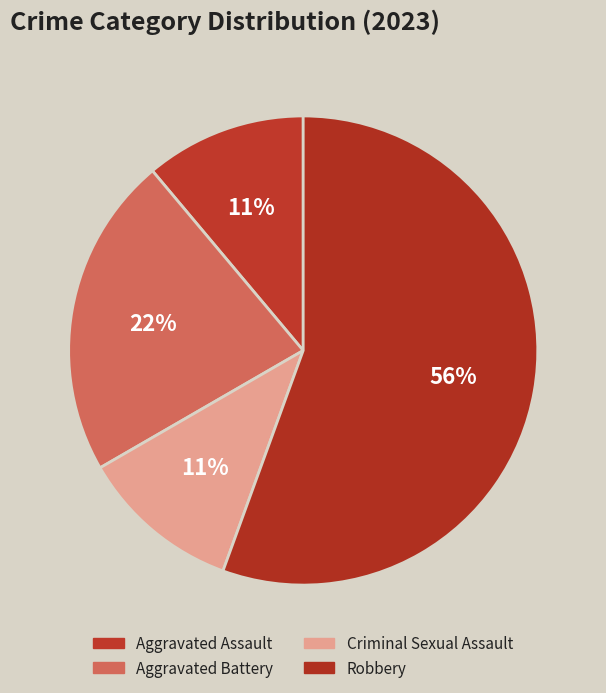

Does any single category account for the majority?

Yes